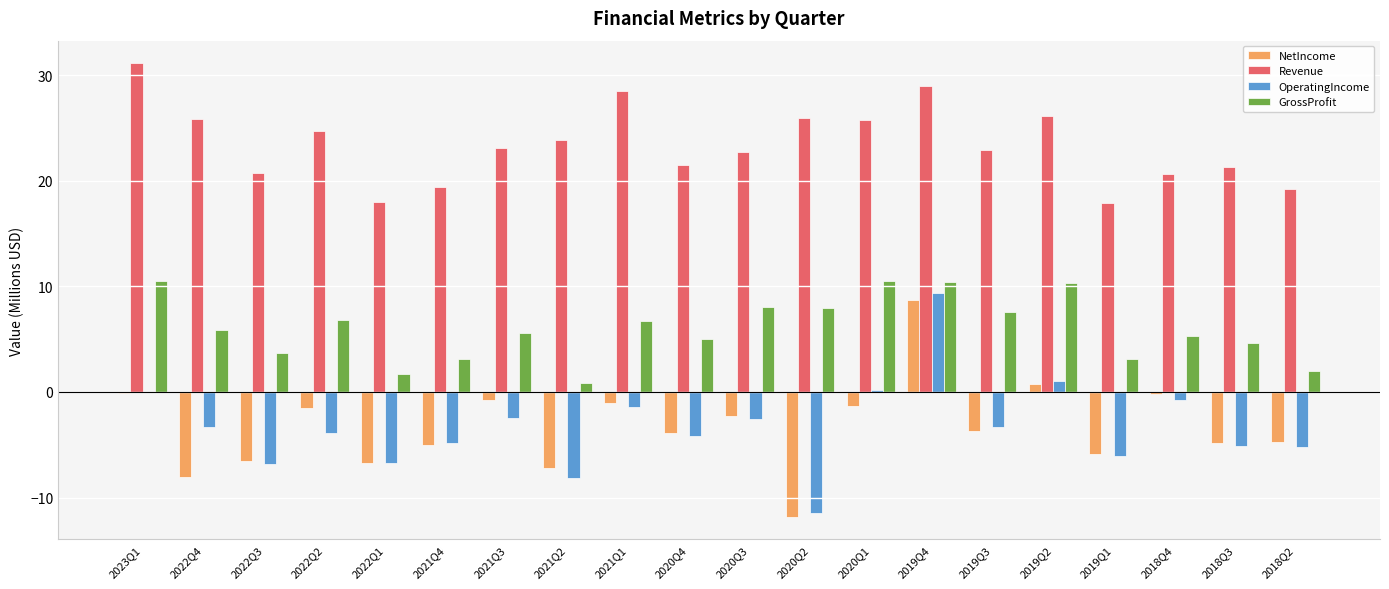

What is the sum of all NetIncome values?

-66.1